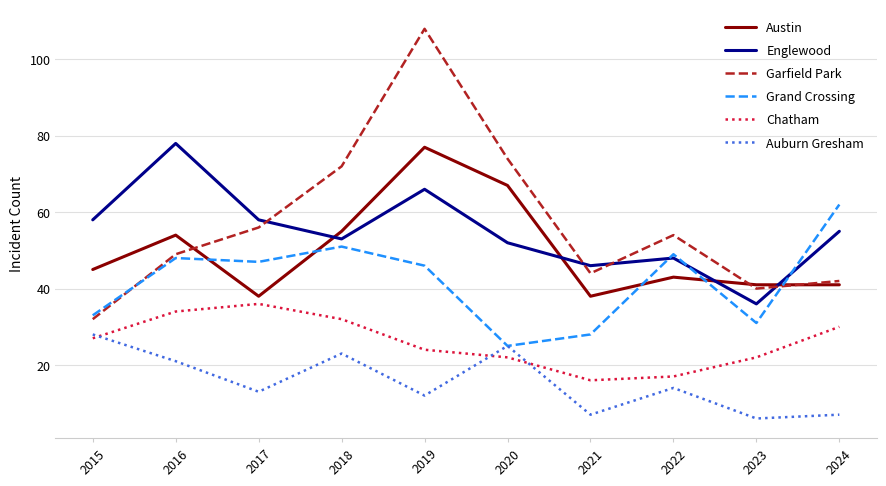

What is the difference between the maximum and second lowest values in the Englewood series?

32